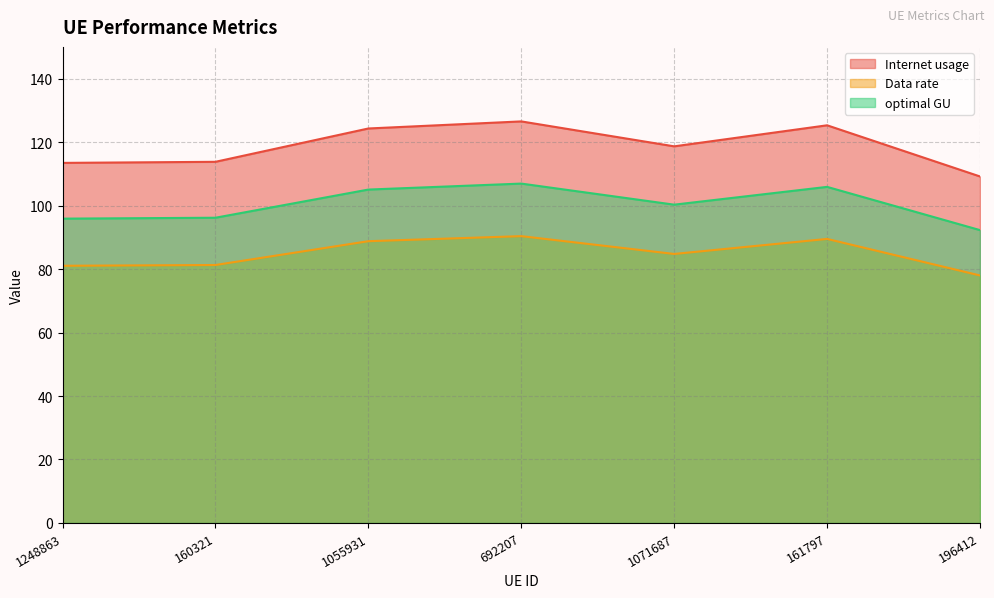

What is the difference between the maximum and second lowest values in the Data rate series?

9.3